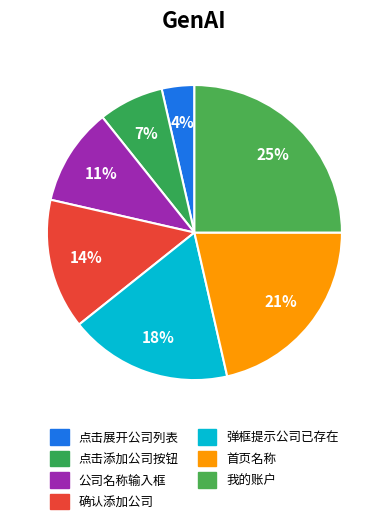

Which has a higher value, 确认添加公司 or 我的账户?

我的账户